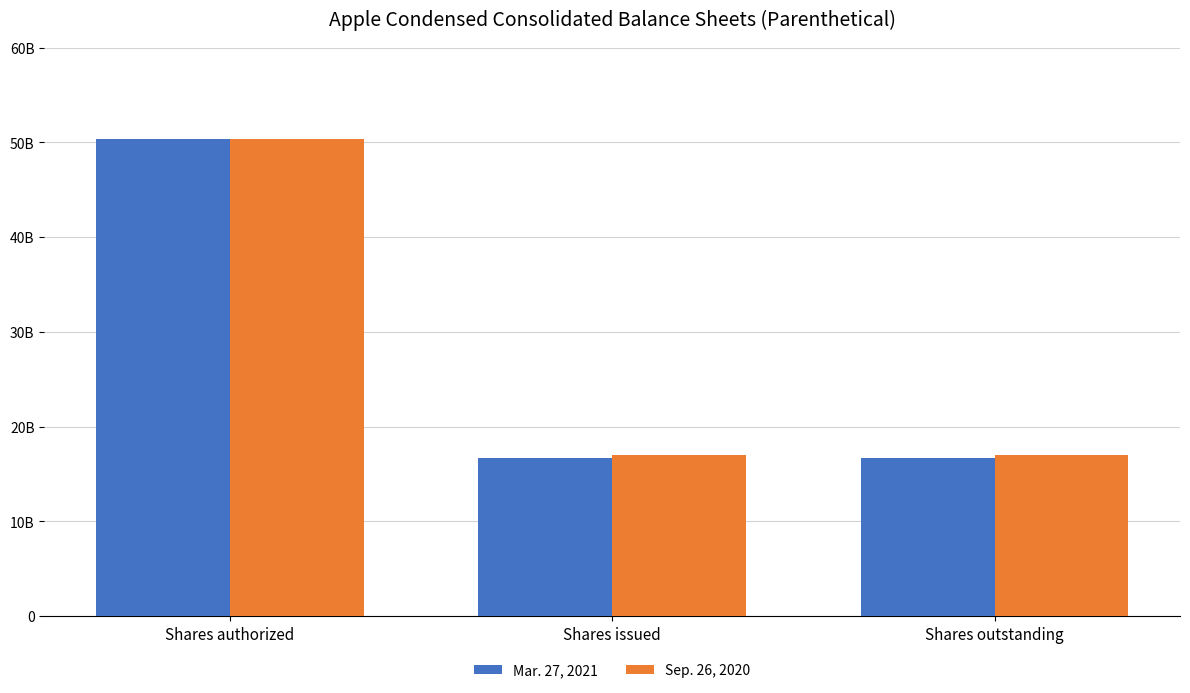

At Shares outstanding, list the series in order from smallest to largest.

Mar. 27, 2021, Sep. 26, 2020